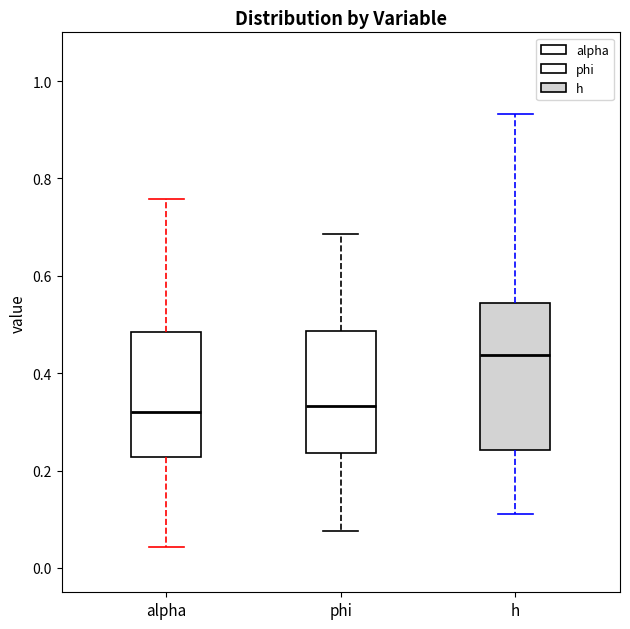

Where is the upper edge of the box for h on the y-axis? The values are not printed on the chart, so give them approximately, as read against the axis.

0.54